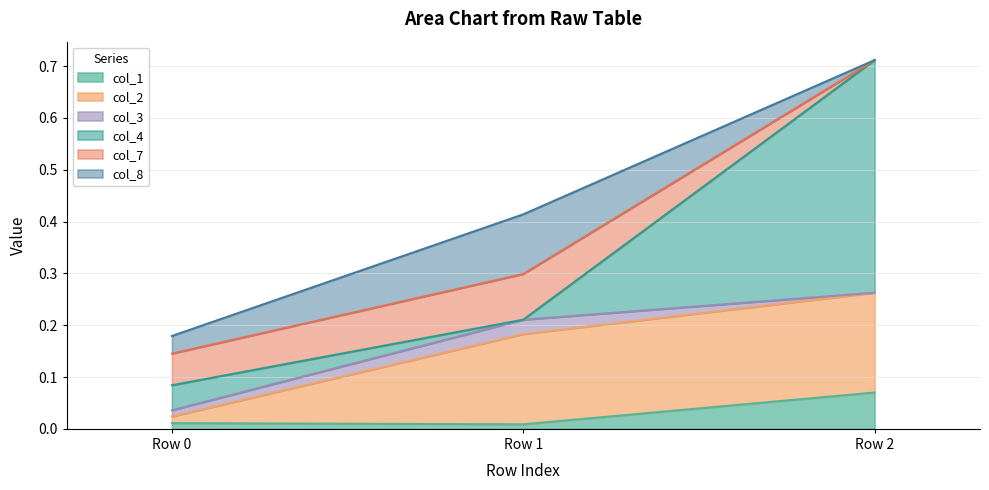

The col_1 series shows 0.0 at Row 0. True or false?

False